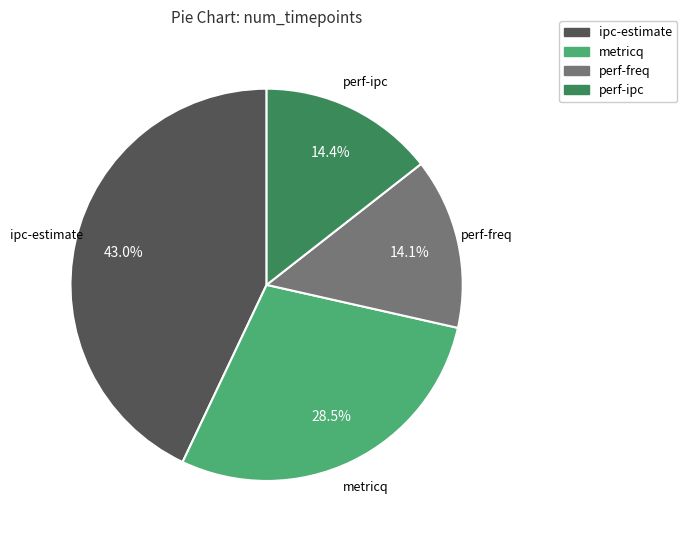

How many slices are in this pie chart?

4